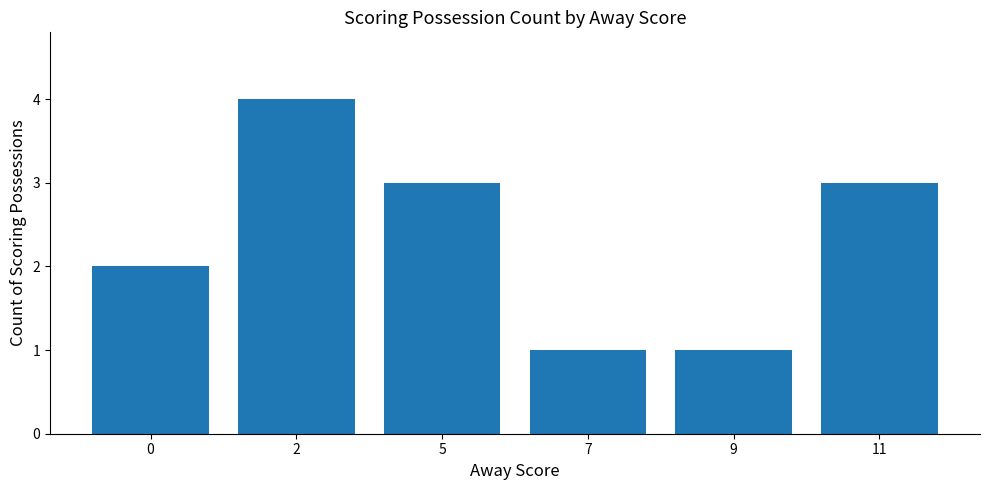

What is the average value?

2